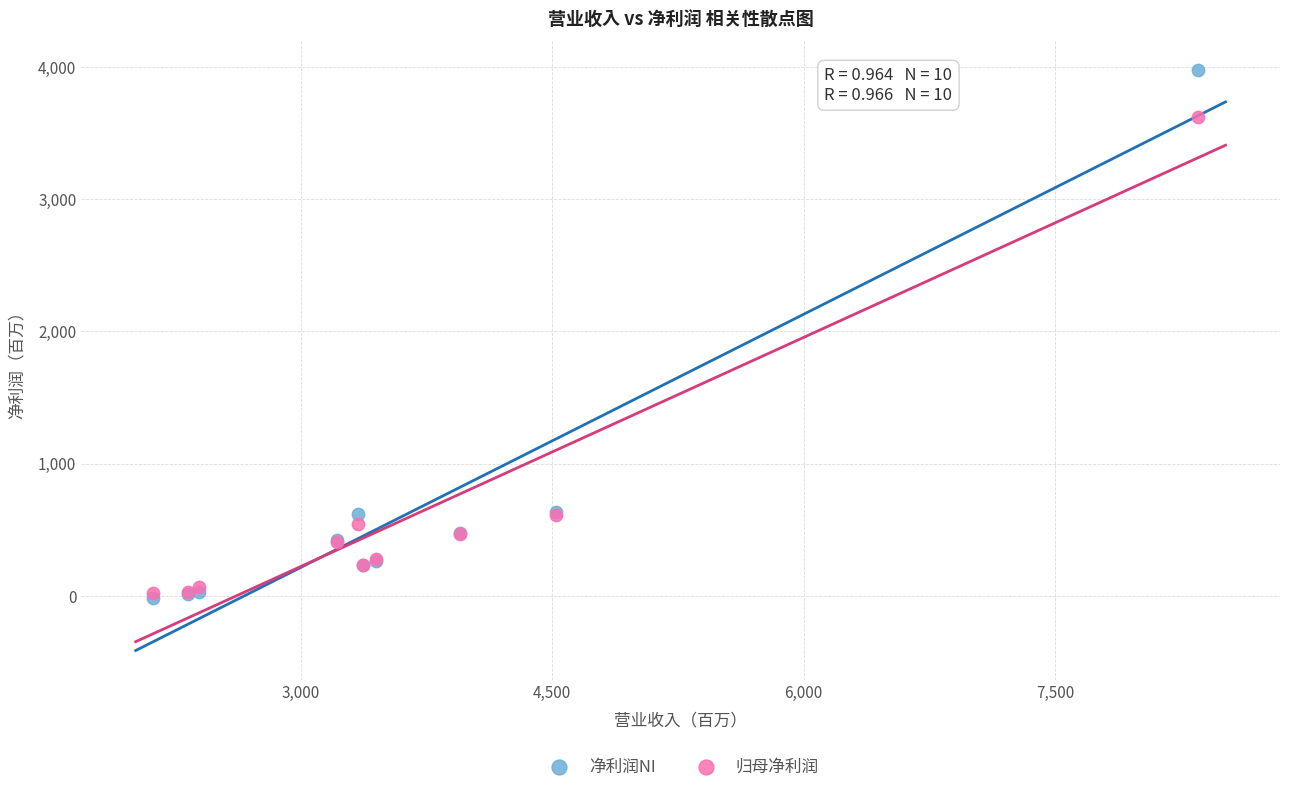

What are all the series names shown in the legend?

净利润NI, 归母净利润